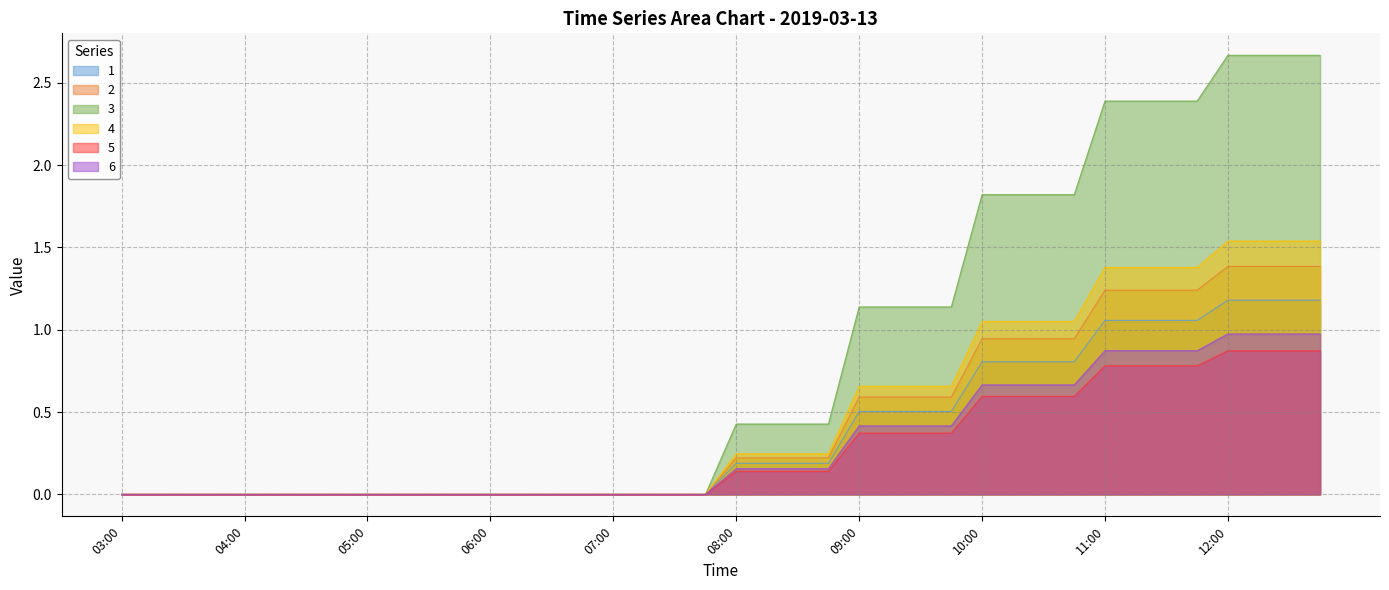

Reading left to right, transcribe all the data shown in this chart.

1: 03:00=0.0	03:15=0.0	03:30=0.0	03:45=0.0	04:00=0.0	04:15=0.0	04:30=0.0	04:45=0.0	05:00=0.0	05:15=0.0	05:30=0.0	05:45=0.0	06:00=0.0	06:15=0.0	06:30=0.0	06:45=0.0	07:00=0.0	07:15=0.0	07:30=0.0	07:45=0.0	08:00=0.2	08:15=0.2	08:30=0.2	08:45=0.2	09:00=0.5	09:15=0.5	09:30=0.5	09:45=0.5	10:00=0.8	10:15=0.8	10:30=0.8	10:45=0.8	11:00=1.1	11:15=1.1	11:30=1.1	11:45=1.1	12:00=1.2	12:15=1.2	12:30=1.2	12:45=1.2
2: 03:00=0.0	03:15=0.0	03:30=0.0	03:45=0.0	04:00=0.0	04:15=0.0	04:30=0.0	04:45=0.0	05:00=0.0	05:15=0.0	05:30=0.0	05:45=0.0	06:00=0.0	06:15=0.0	06:30=0.0	06:45=0.0	07:00=0.0	07:15=0.0	07:30=0.0	07:45=0.0	08:00=0.2	08:15=0.2	08:30=0.2	08:45=0.2	09:00=0.4	09:15=0.4	09:30=0.4	09:45=0.4	10:00=0.7	10:15=0.7	10:30=0.7	10:45=0.7	11:00=0.9	11:15=0.9	11:30=0.9	11:45=0.9	12:00=1.0	12:15=1.0	12:30=1.0	12:45=1.0
3: 03:00=0.0	03:15=0.0	03:30=0.0	03:45=0.0	04:00=0.0	04:15=0.0	04:30=0.0	04:45=0.0	05:00=0.0	05:15=0.0	05:30=0.0	05:45=0.0	06:00=0.0	06:15=0.0	06:30=0.0	06:45=0.0	07:00=0.0	07:15=0.0	07:30=0.0	07:45=0.0	08:00=0.2	08:15=0.2	08:30=0.2	08:45=0.2	09:00=0.7	09:15=0.7	09:30=0.7	09:45=0.7	10:00=1.1	10:15=1.1	10:30=1.1	10:45=1.1	11:00=1.4	11:15=1.4	11:30=1.4	11:45=1.4	12:00=1.5	12:15=1.5	12:30=1.5	12:45=1.5
4: 03:00=0.0	03:15=0.0	03:30=0.0	03:45=0.0	04:00=0.0	04:15=0.0	04:30=0.0	04:45=0.0	05:00=0.0	05:15=0.0	05:30=0.0	05:45=0.0	06:00=0.0	06:15=0.0	06:30=0.0	06:45=0.0	07:00=0.0	07:15=0.0	07:30=0.0	07:45=0.0	08:00=0.4	08:15=0.4	08:30=0.4	08:45=0.4	09:00=1.1	09:15=1.1	09:30=1.1	09:45=1.1	10:00=1.8	10:15=1.8	10:30=1.8	10:45=1.8	11:00=2.4	11:15=2.4	11:30=2.4	11:45=2.4	12:00=2.7	12:15=2.7	12:30=2.7	12:45=2.7
5: 03:00=0.0	03:15=0.0	03:30=0.0	03:45=0.0	04:00=0.0	04:15=0.0	04:30=0.0	04:45=0.0	05:00=0.0	05:15=0.0	05:30=0.0	05:45=0.0	06:00=0.0	06:15=0.0	06:30=0.0	06:45=0.0	07:00=0.0	07:15=0.0	07:30=0.0	07:45=0.0	08:00=0.1	08:15=0.1	08:30=0.1	08:45=0.1	09:00=0.4	09:15=0.4	09:30=0.4	09:45=0.4	10:00=0.6	10:15=0.6	10:30=0.6	10:45=0.6	11:00=0.8	11:15=0.8	11:30=0.8	11:45=0.8	12:00=0.9	12:15=0.9	12:30=0.9	12:45=0.9
6: 03:00=0.0	03:15=0.0	03:30=0.0	03:45=0.0	04:00=0.0	04:15=0.0	04:30=0.0	04:45=0.0	05:00=0.0	05:15=0.0	05:30=0.0	05:45=0.0	06:00=0.0	06:15=0.0	06:30=0.0	06:45=0.0	07:00=0.0	07:15=0.0	07:30=0.0	07:45=0.0	08:00=0.2	08:15=0.2	08:30=0.2	08:45=0.2	09:00=0.6	09:15=0.6	09:30=0.6	09:45=0.6	10:00=0.9	10:15=0.9	10:30=0.9	10:45=0.9	11:00=1.2	11:15=1.2	11:30=1.2	11:45=1.2	12:00=1.4	12:15=1.4	12:30=1.4	12:45=1.4